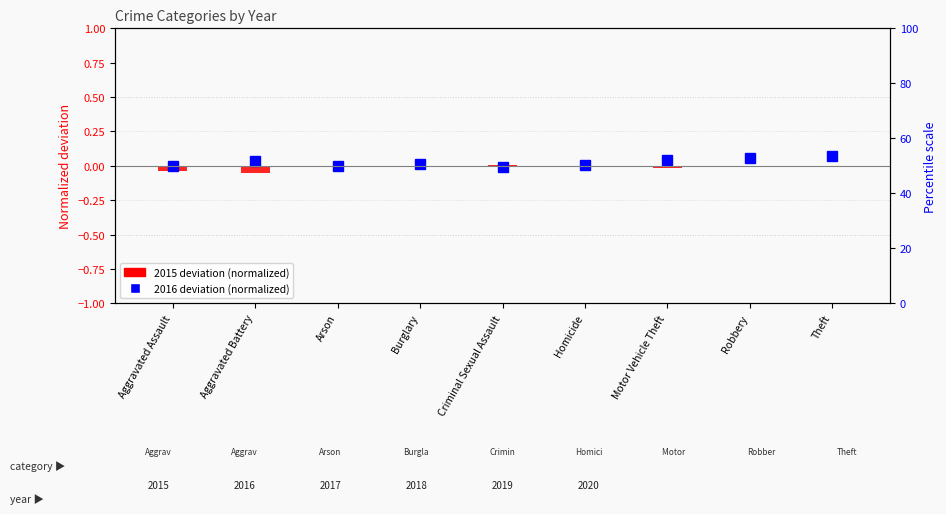

How many series are shown in this chart?

2